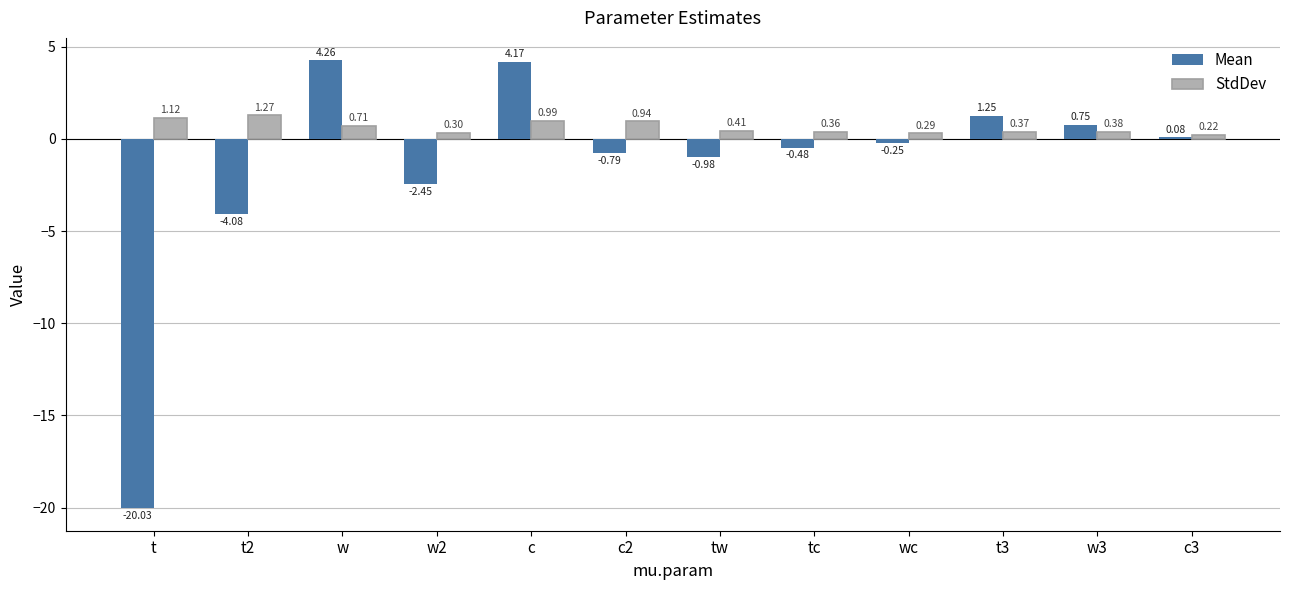

Which series has the largest total across all categories?

StdDev